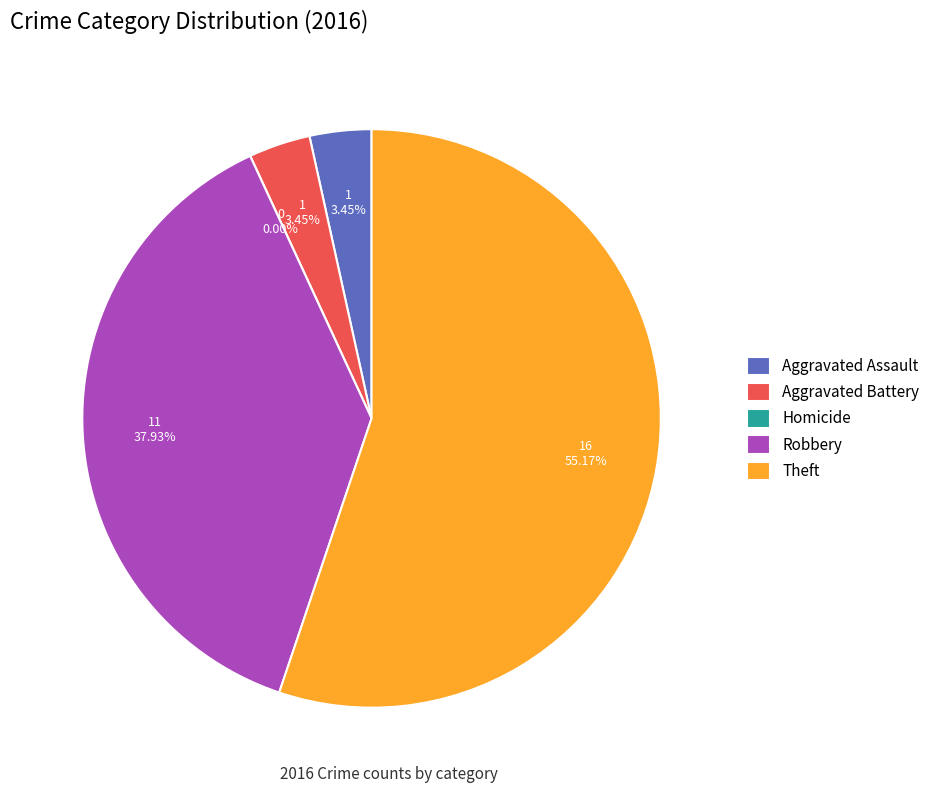

Rank the categories by value from lowest to highest.

Homicide, Aggravated Assault, Aggravated Battery, Robbery, Theft